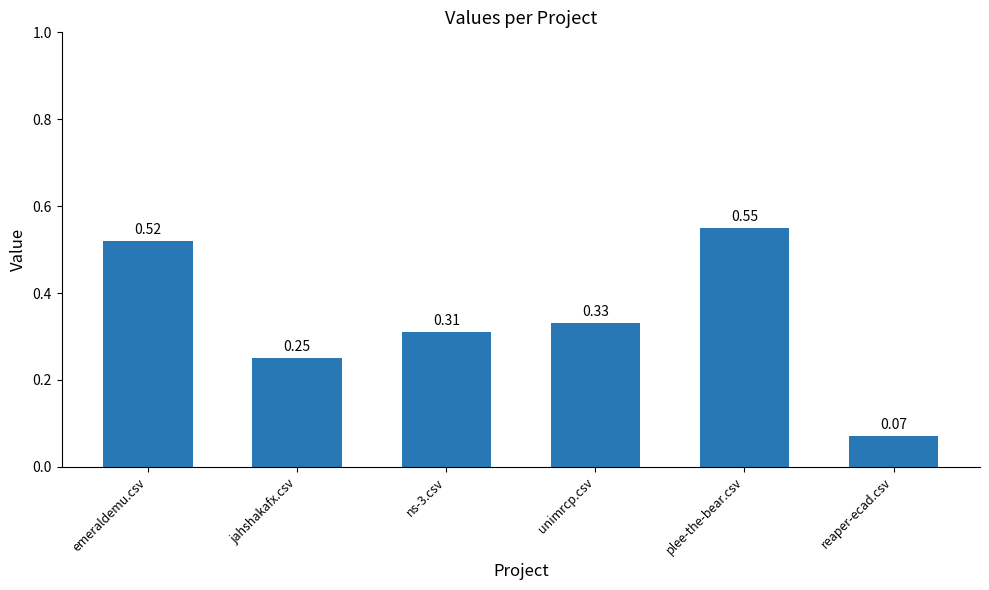

What is the sum of the values at plee-the-bear.csv and ns-3.csv?

0.9